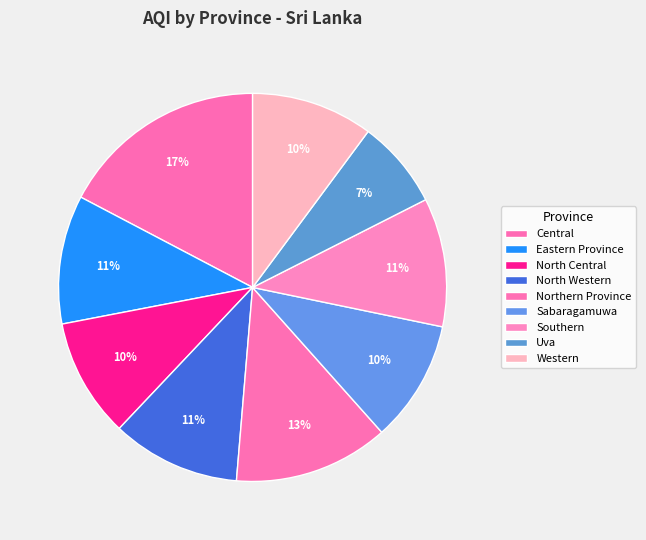

Is it true that Eastern Province is 6% of the pie?

False